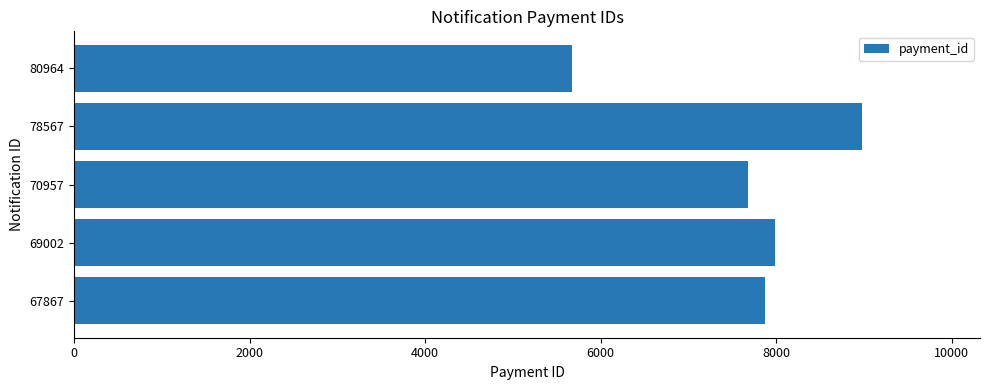

List the labels in order of value, smallest first.

80964, 70957, 67867, 69002, 78567